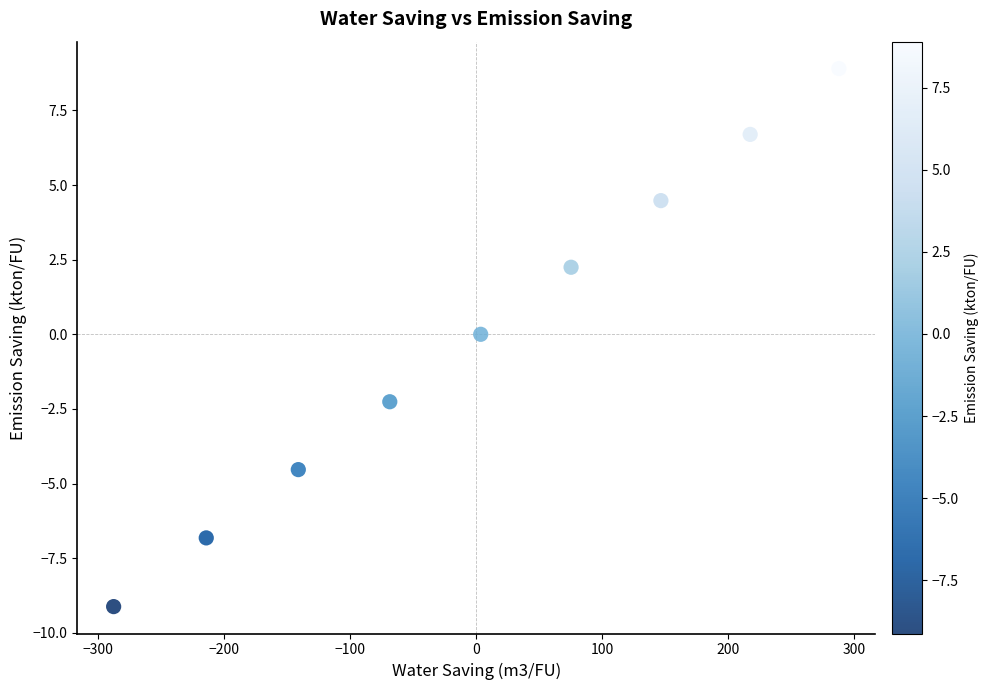

What is the range of Y values (max minus min)?

18.0